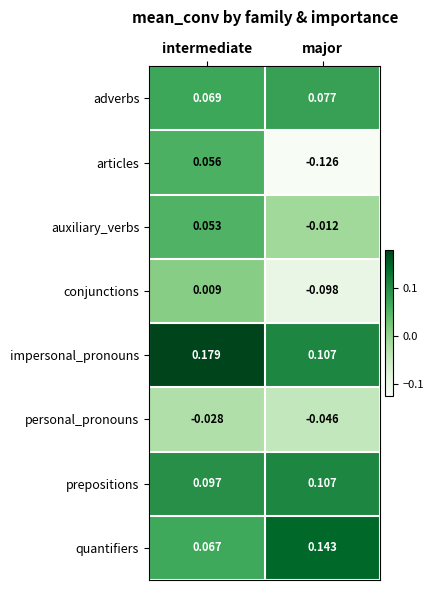

At which category does the chart reach its minimum across all series?

major